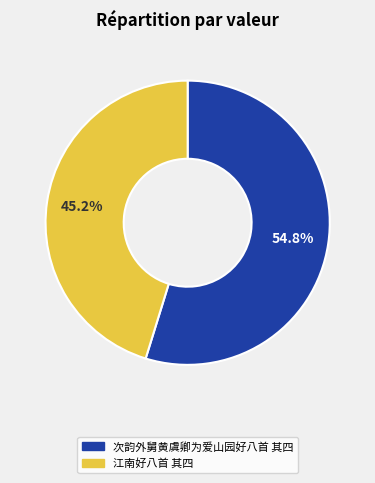

Which slice is the smallest?

江南好八首 其四